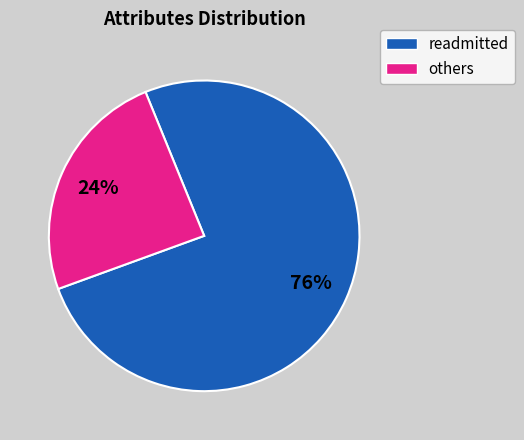

To the nearest percent, what is the average slice percentage?

50%